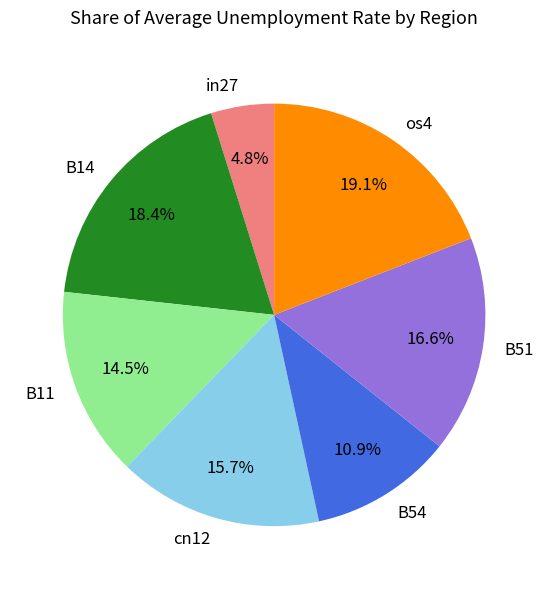

Is in27 the majority of the pie?

No